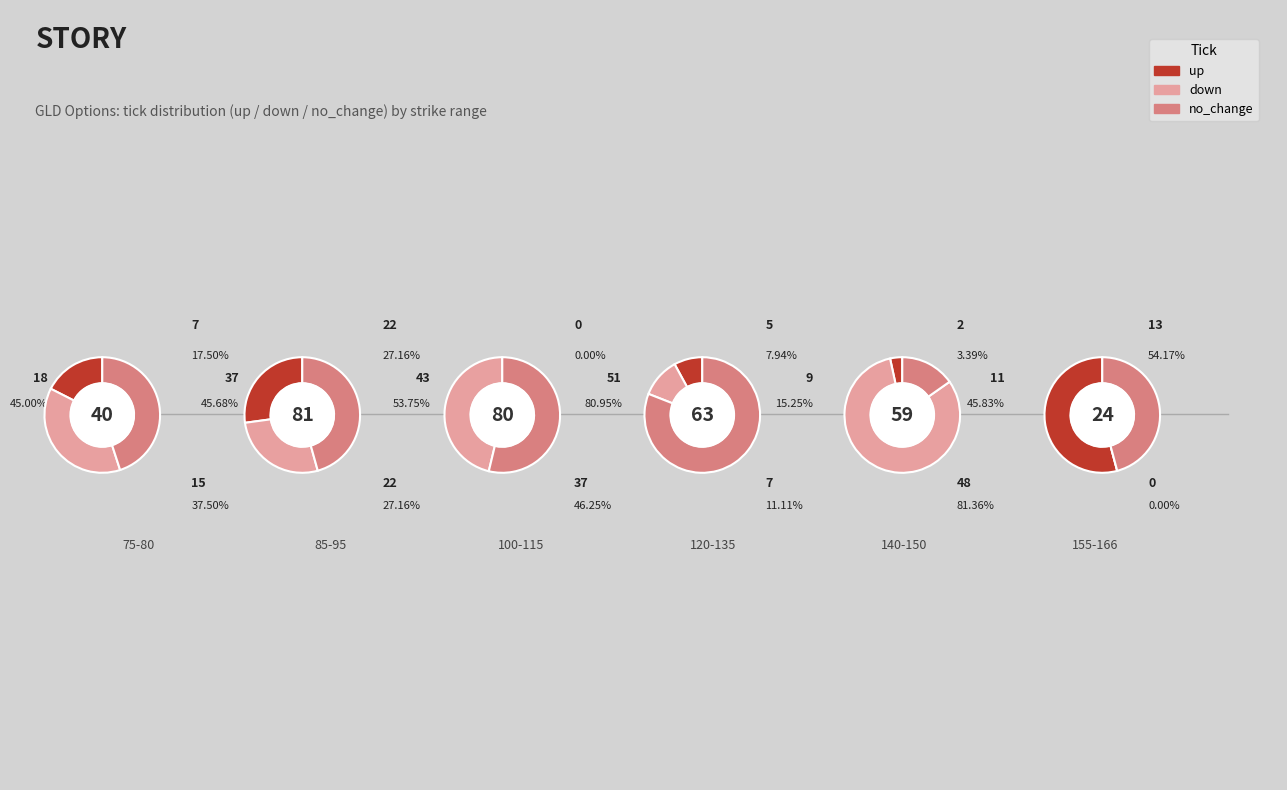

Which category has the biggest portion of the pie?

120-135